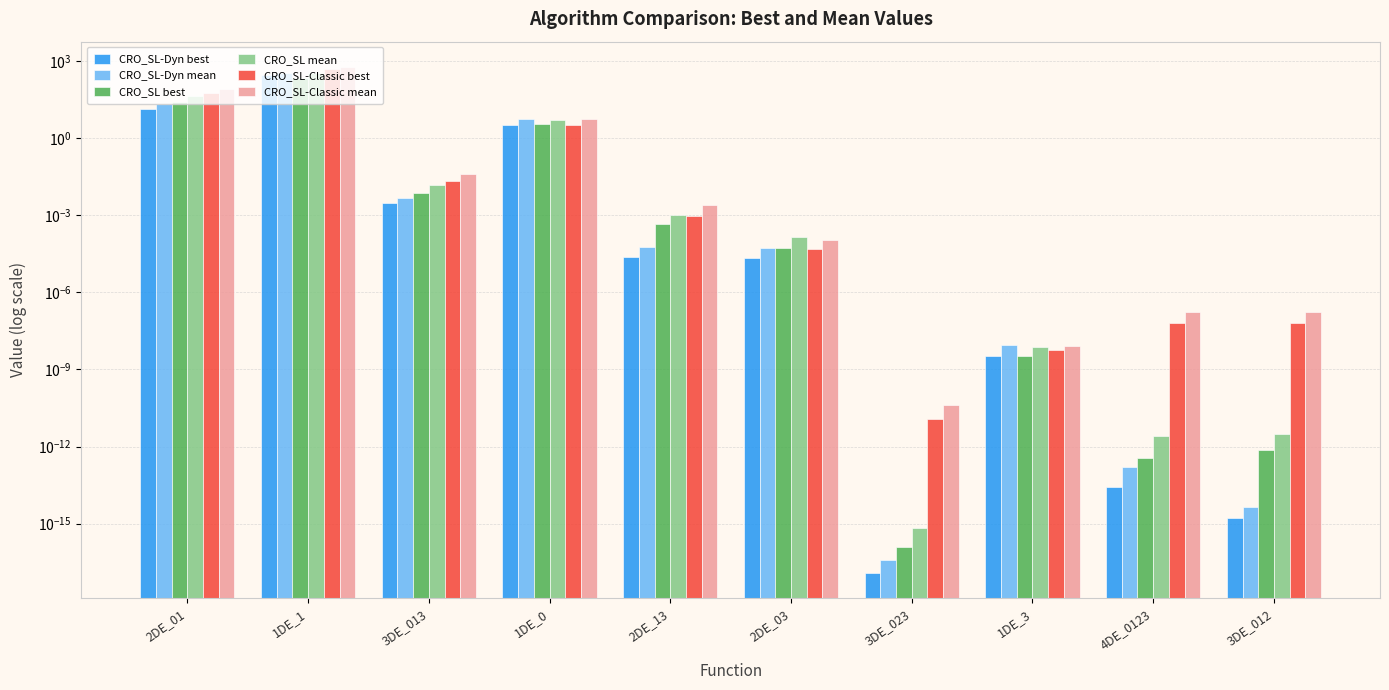

What is the label of the 5th bar from the left?

2DE_13